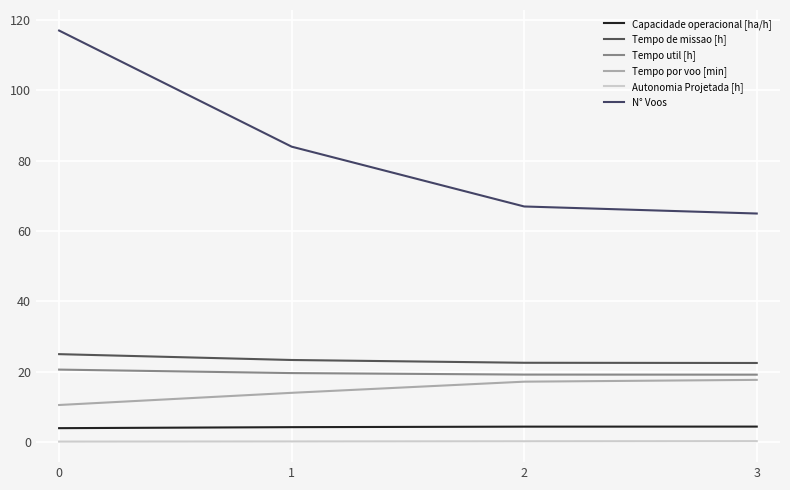

At 2, list the series in order from largest to smallest.

N° Voos, Tempo de missao [h], Tempo util [h], Tempo por voo [min], Capacidade operacional [ha/h], Autonomia Projetada [h]